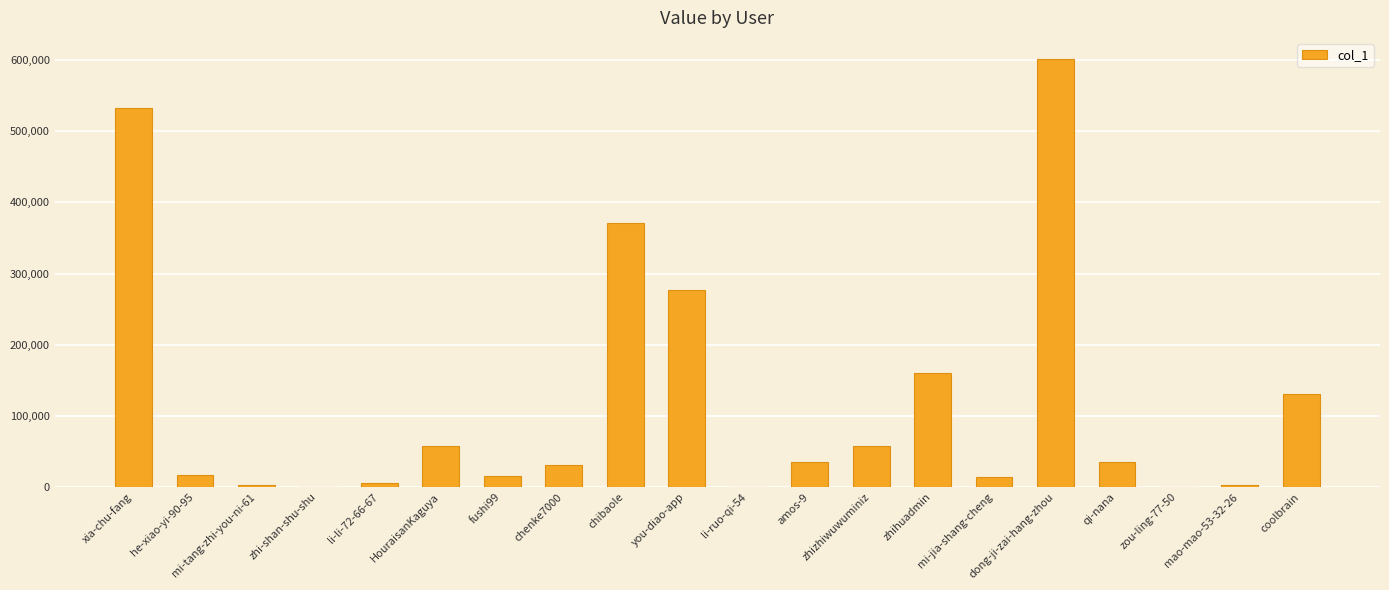

What is the average value?

117400